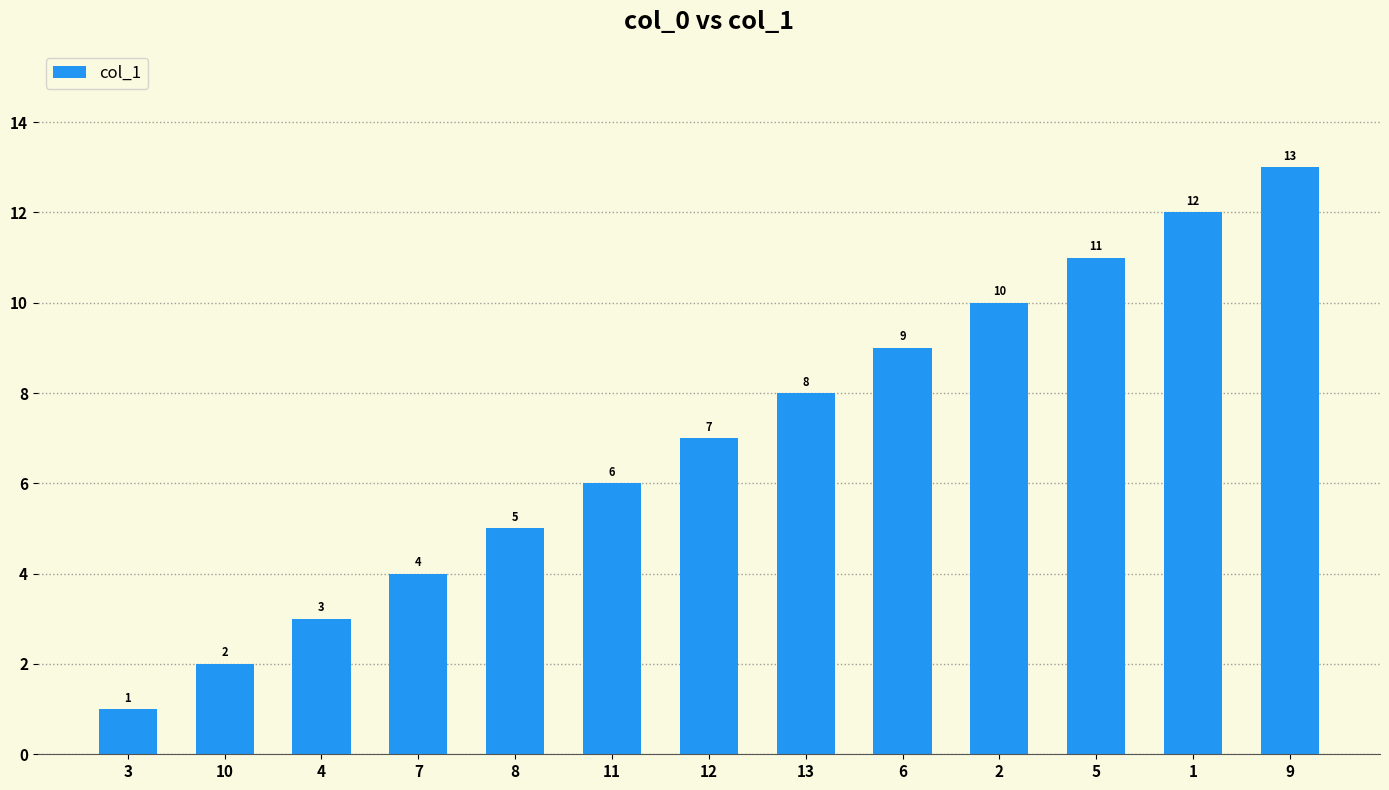

Rank the categories by value from highest to lowest.

9, 1, 5, 2, 6, 13, 12, 11, 8, 7, 4, 10, 3